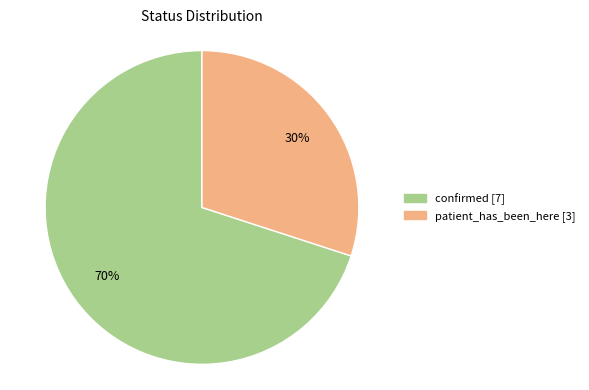

Is there a majority slice in this chart?

Yes